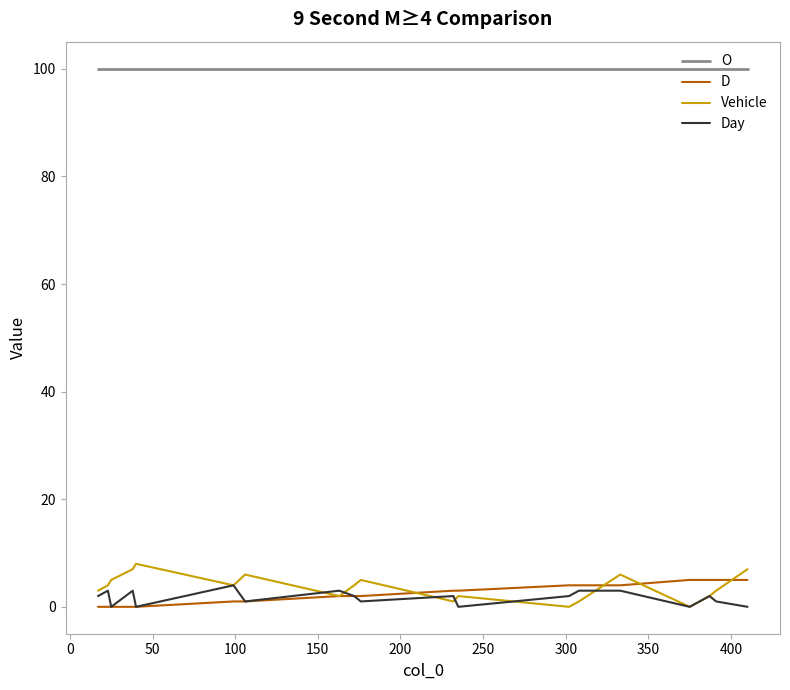

What is the average value of the O series?

100